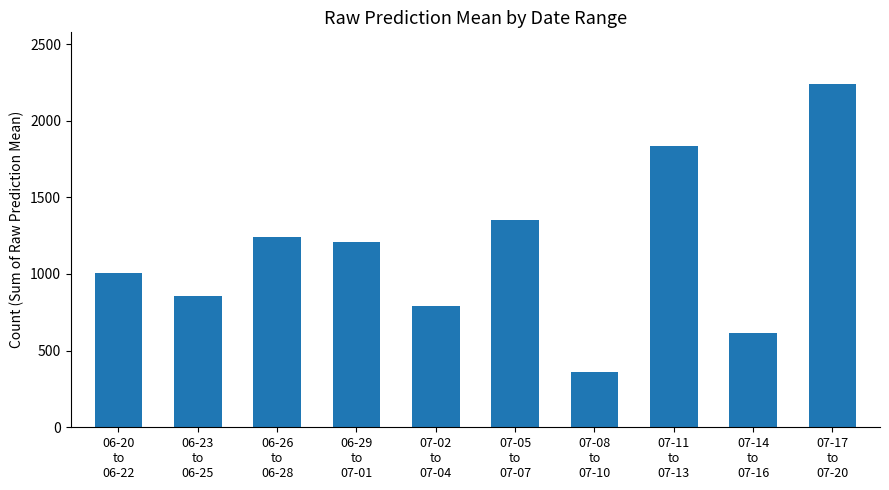

Are the bars horizontal?

No